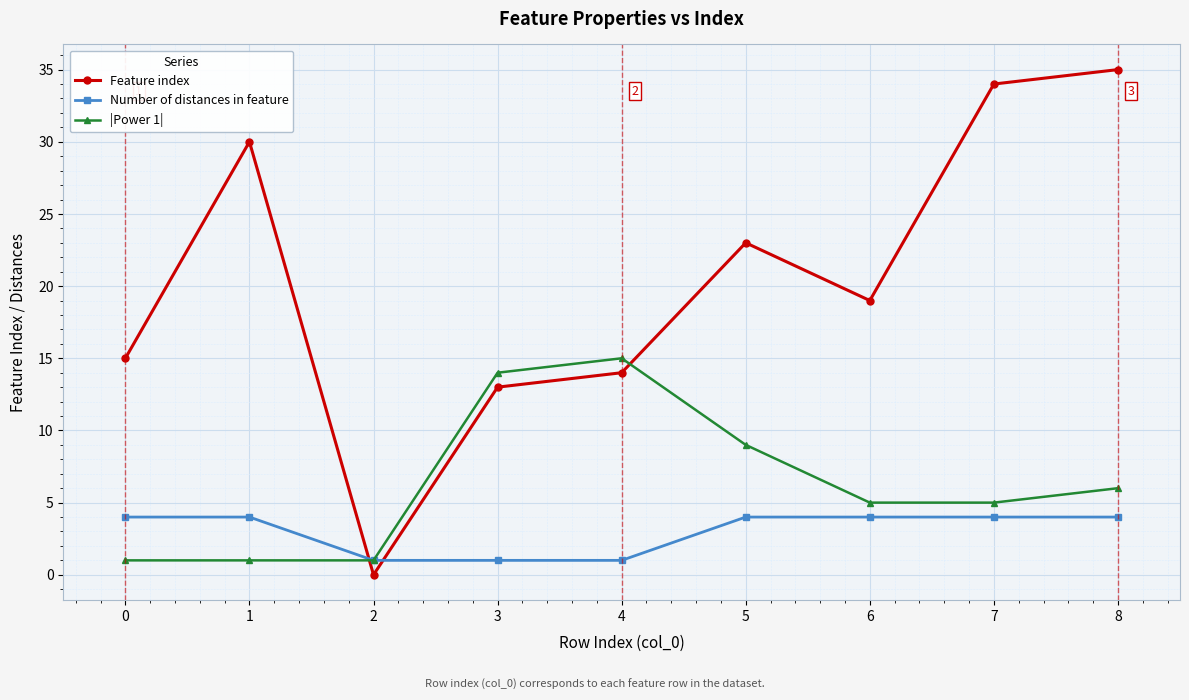

The Feature index series shows 14 at 4. True or false?

True